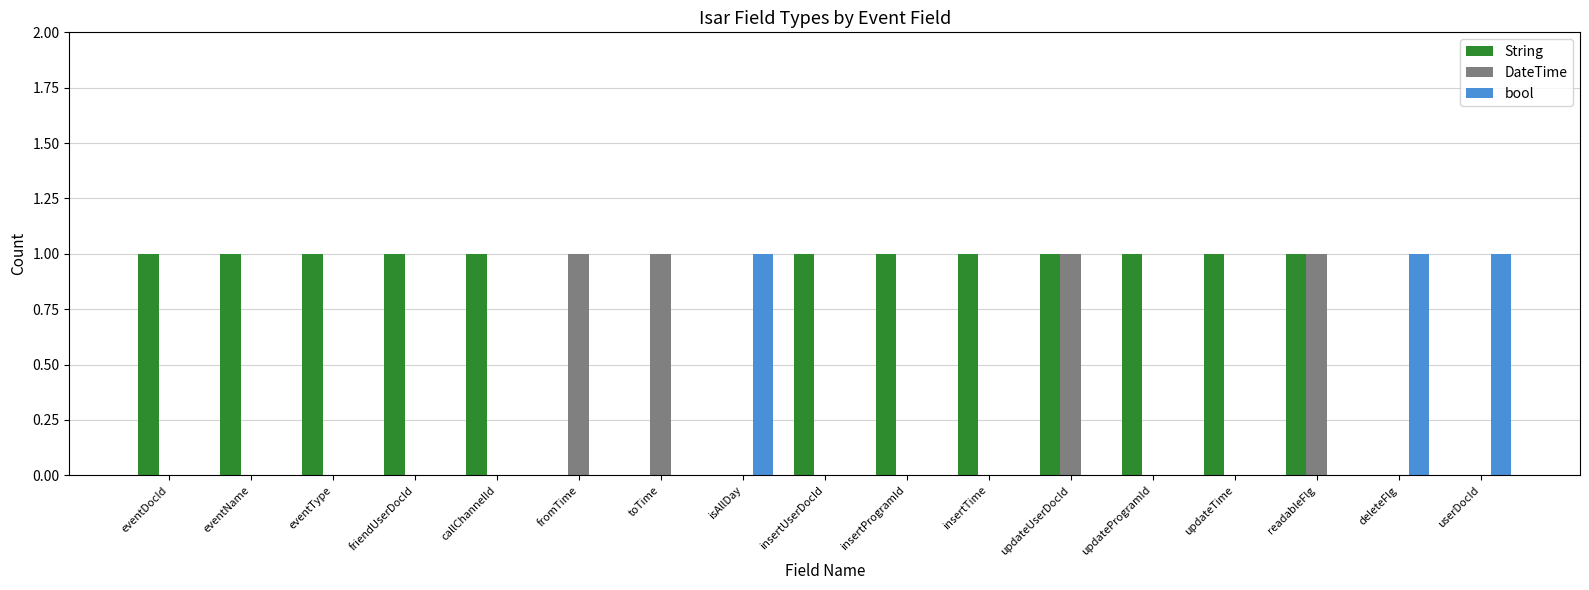

Reading left to right, what are all the values shown in this chart?

String: eventDocId=1	eventName=1	eventType=1	friendUserDocId=1	callChannelId=1	fromTime=0	toTime=0	isAllDay=0	insertUserDocId=1	insertProgramId=1	insertTime=1	updateUserDocId=1	updateProgramId=1	updateTime=1	readableFlg=1	deleteFlg=0	userDocId=0
DateTime: eventDocId=0	eventName=0	eventType=0	friendUserDocId=0	callChannelId=0	fromTime=1	toTime=1	isAllDay=0	insertUserDocId=0	insertProgramId=0	insertTime=0	updateUserDocId=1	updateProgramId=0	updateTime=0	readableFlg=1	deleteFlg=0	userDocId=0
bool: eventDocId=0	eventName=0	eventType=0	friendUserDocId=0	callChannelId=0	fromTime=0	toTime=0	isAllDay=1	insertUserDocId=0	insertProgramId=0	insertTime=0	updateUserDocId=0	updateProgramId=0	updateTime=0	readableFlg=0	deleteFlg=1	userDocId=1